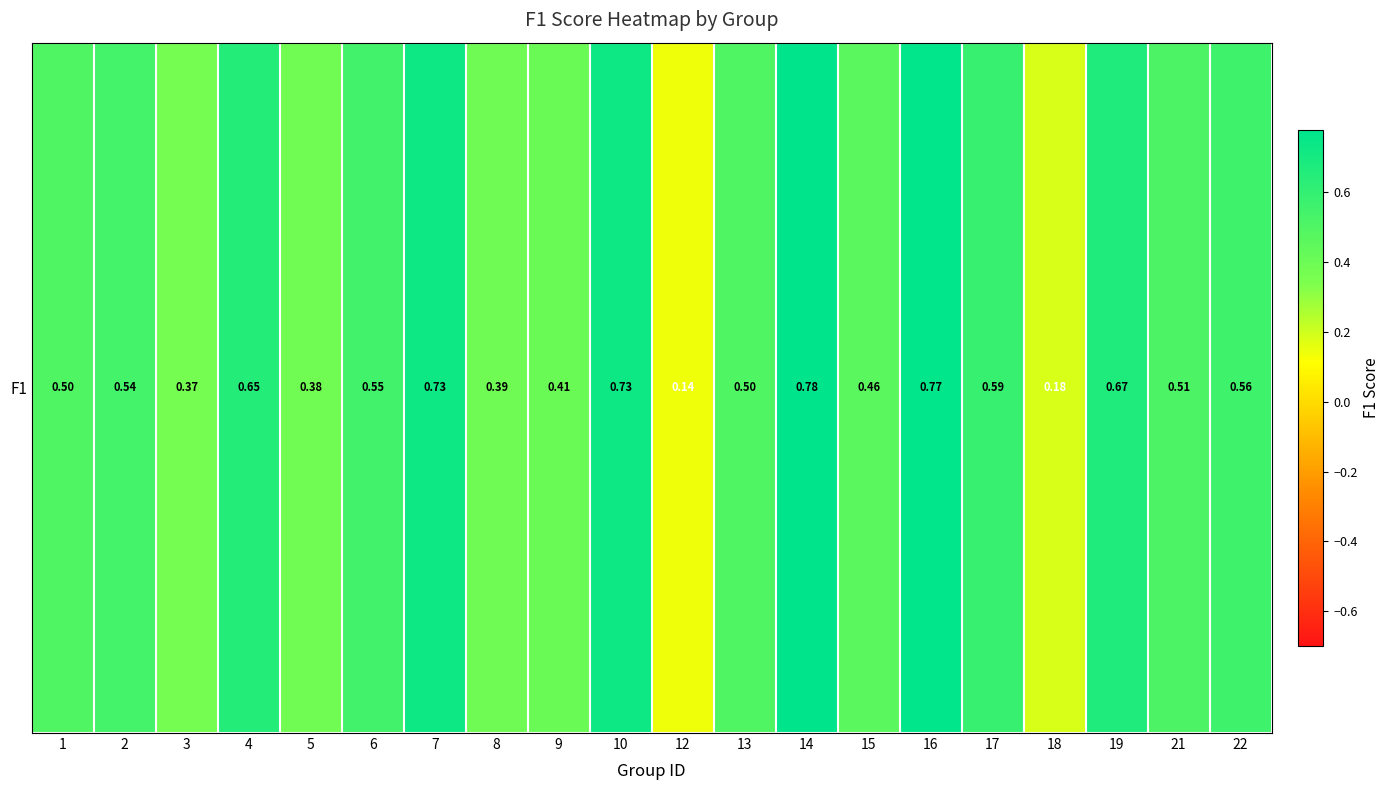

The chart shows a value of 1.1 at 16. True or false?

False